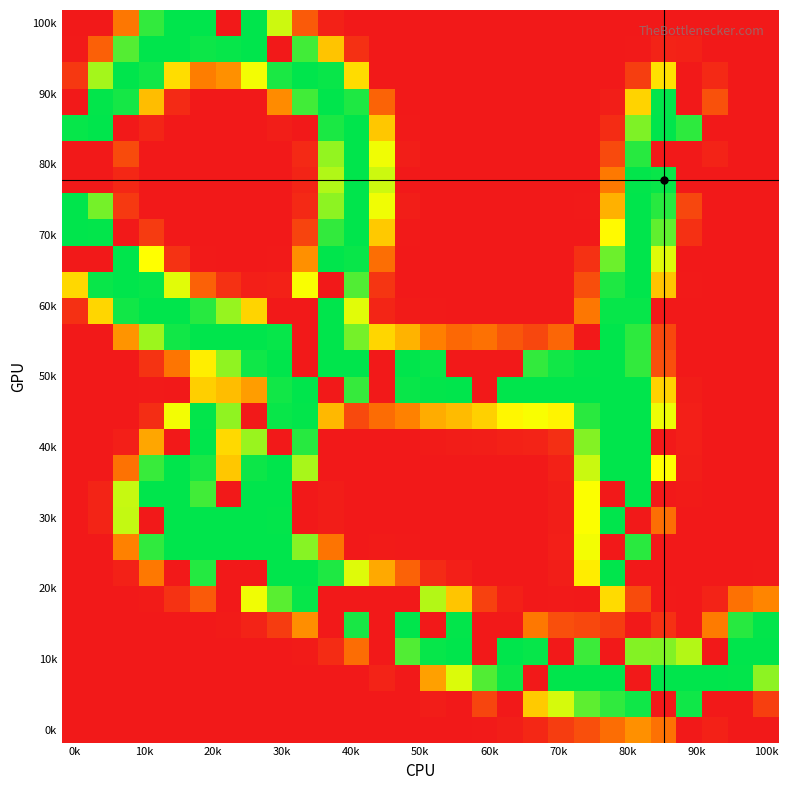

Which label corresponds to the smallest value in the chart?

0k